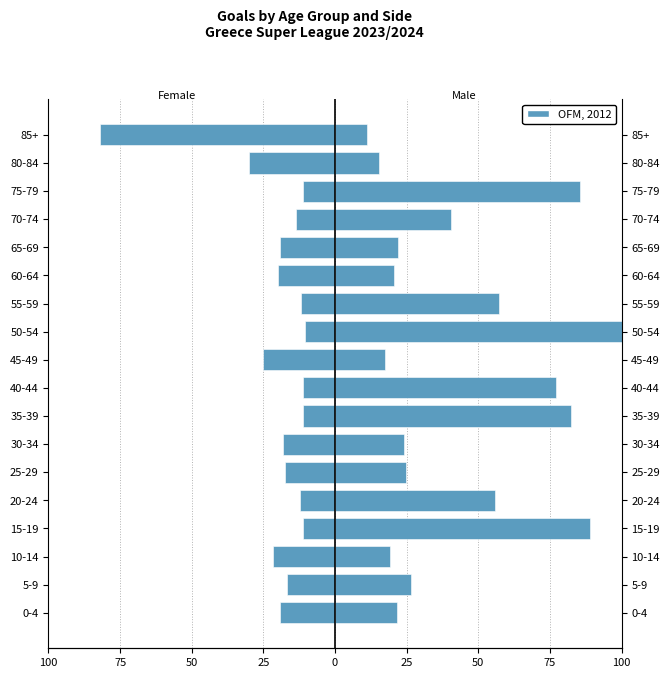

List the series in order of their peak value, highest first.

Male (Corners_A), Female (Corners_H)